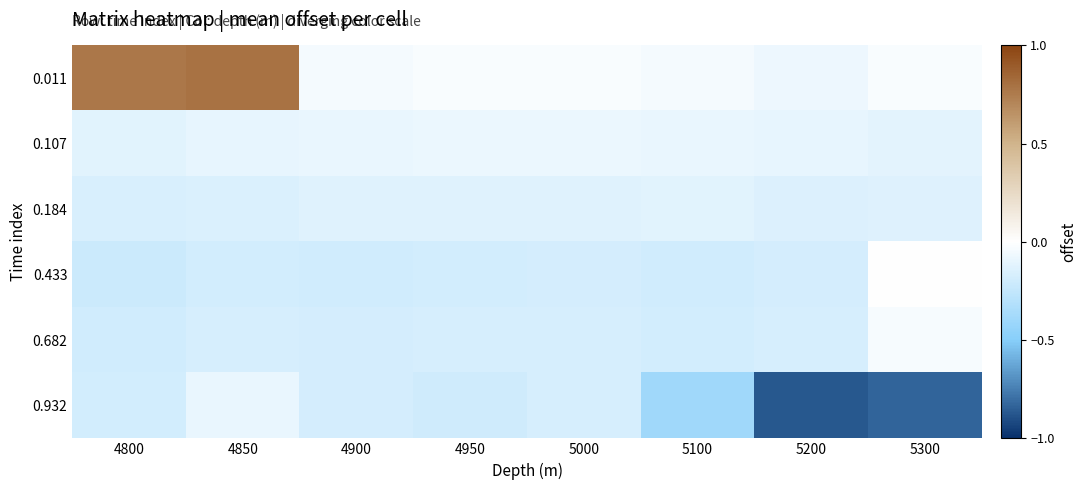

List the series in order of their peak value, lowest first.

0.184, 0.932, 0.107, 0.682, 0.433, 0.011